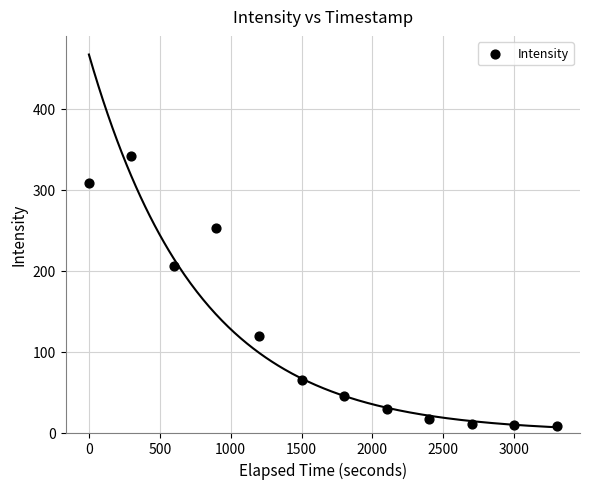

What Y value in the scatter plot is closest to 174?

205.3